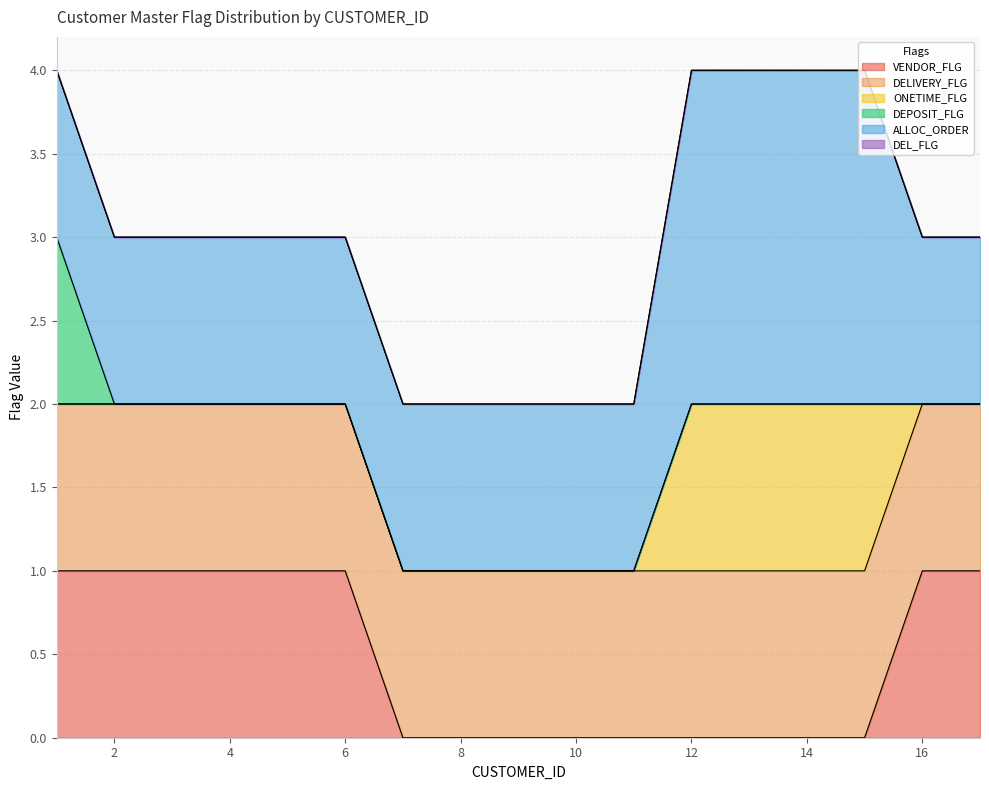

At which label is DELIVERY_FLG closest to 1?

1